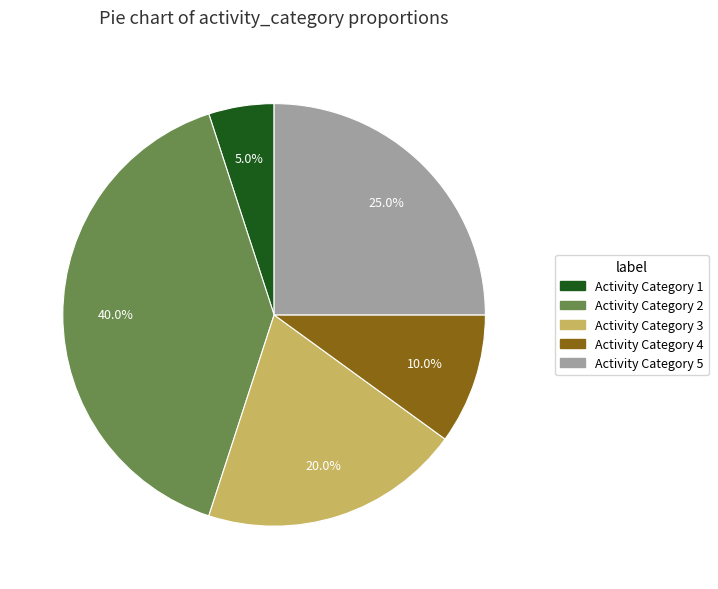

What is the largest slice in the pie chart?

Activity Category 2